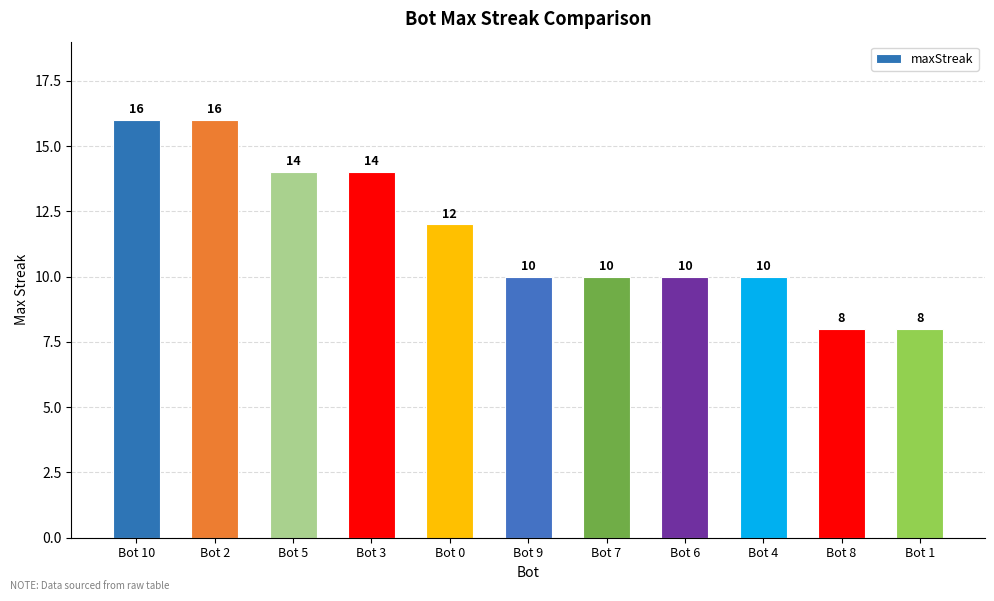

How many values are below 10?

2